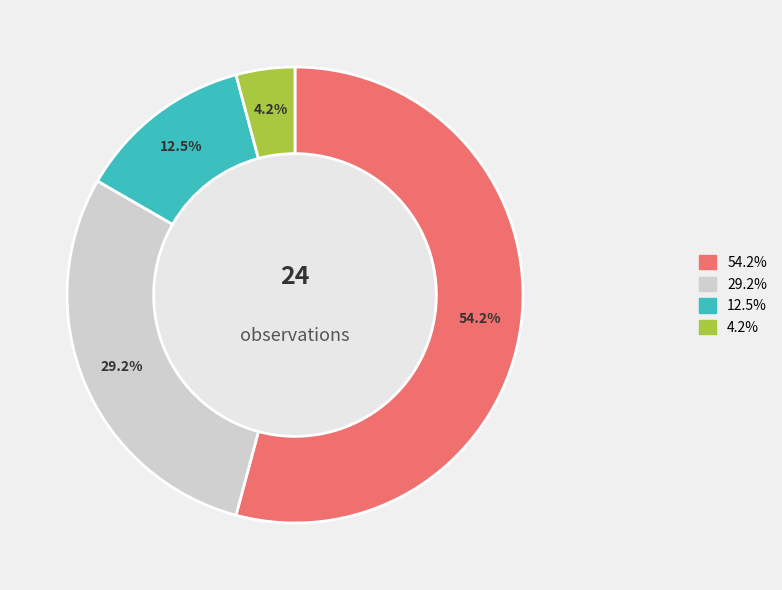

Is there a majority slice in this chart?

Yes